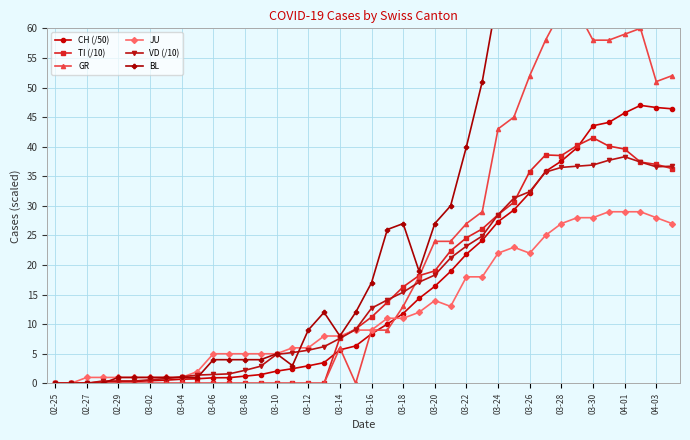

How many data points does each series have?

40